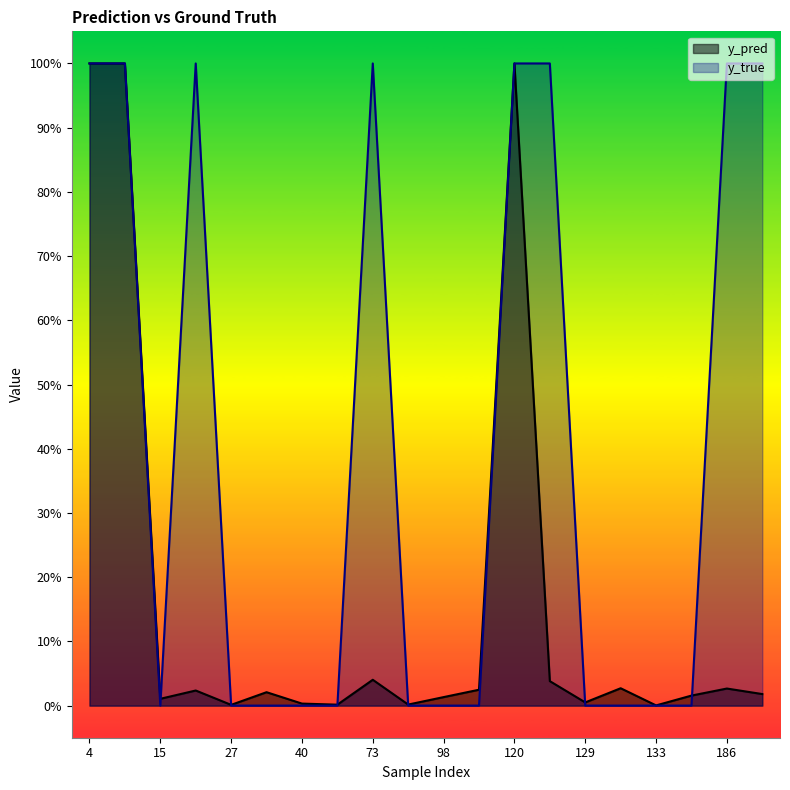

What is the difference between the y_true values at 147 and 14?

1.0